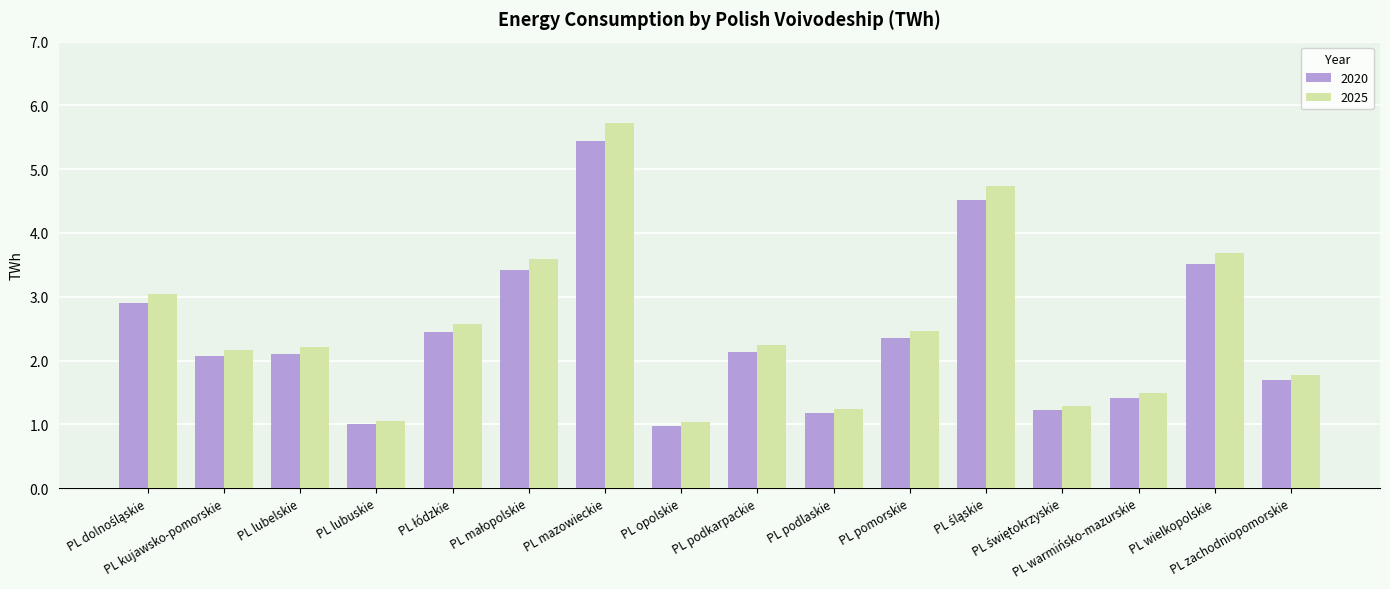

What is the difference between the second highest and minimum values in the 2020 series?

3.5